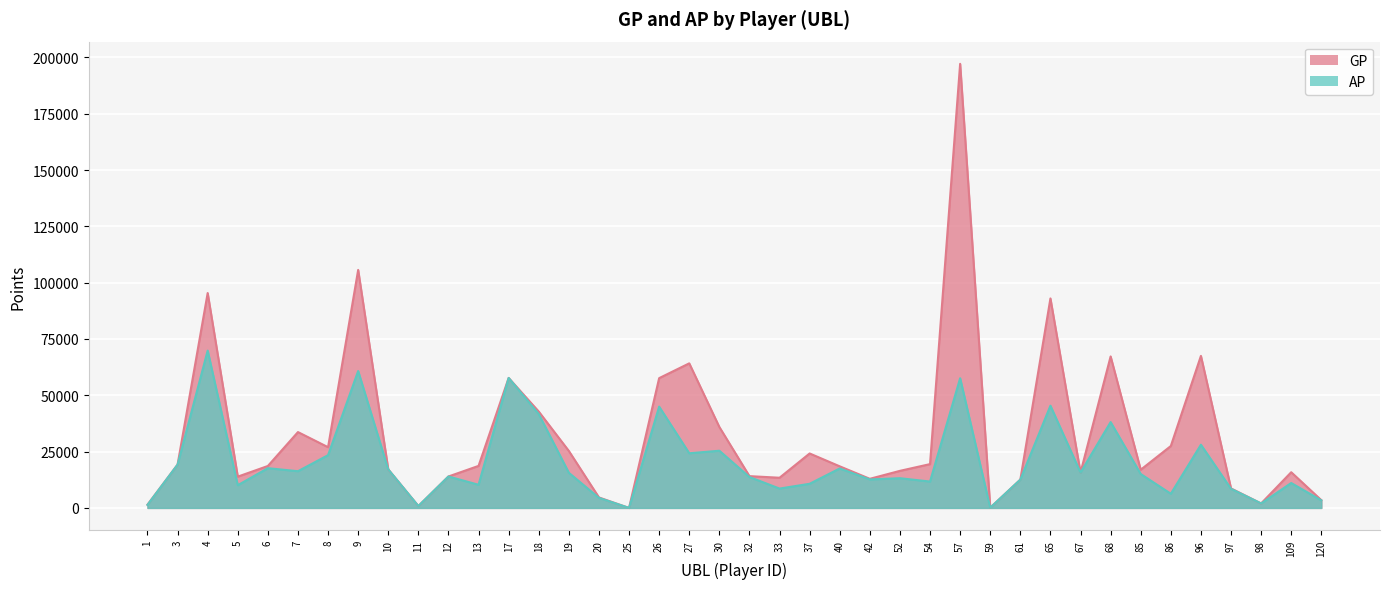

Is the value of AP at 68 greater than the value of GP at 20?

Yes